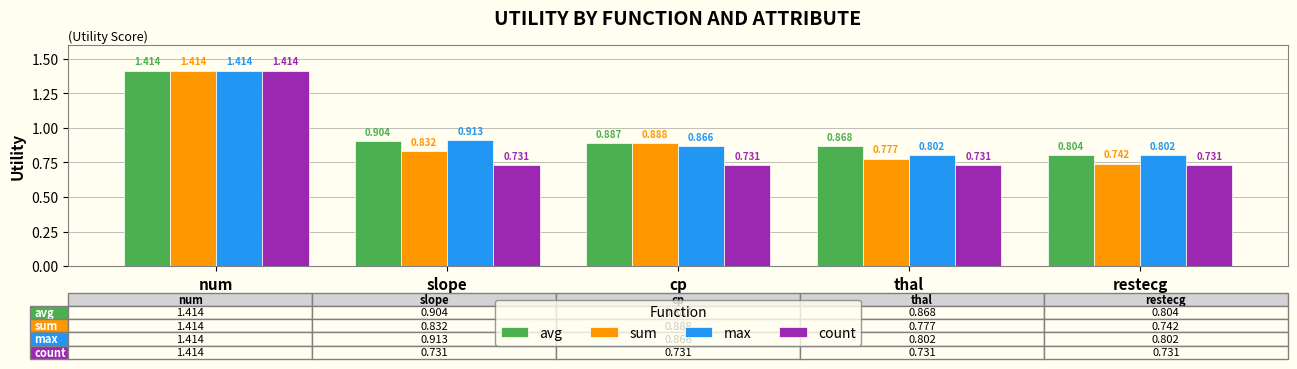

What is the spread (max minus min) of values at slope?

0.2